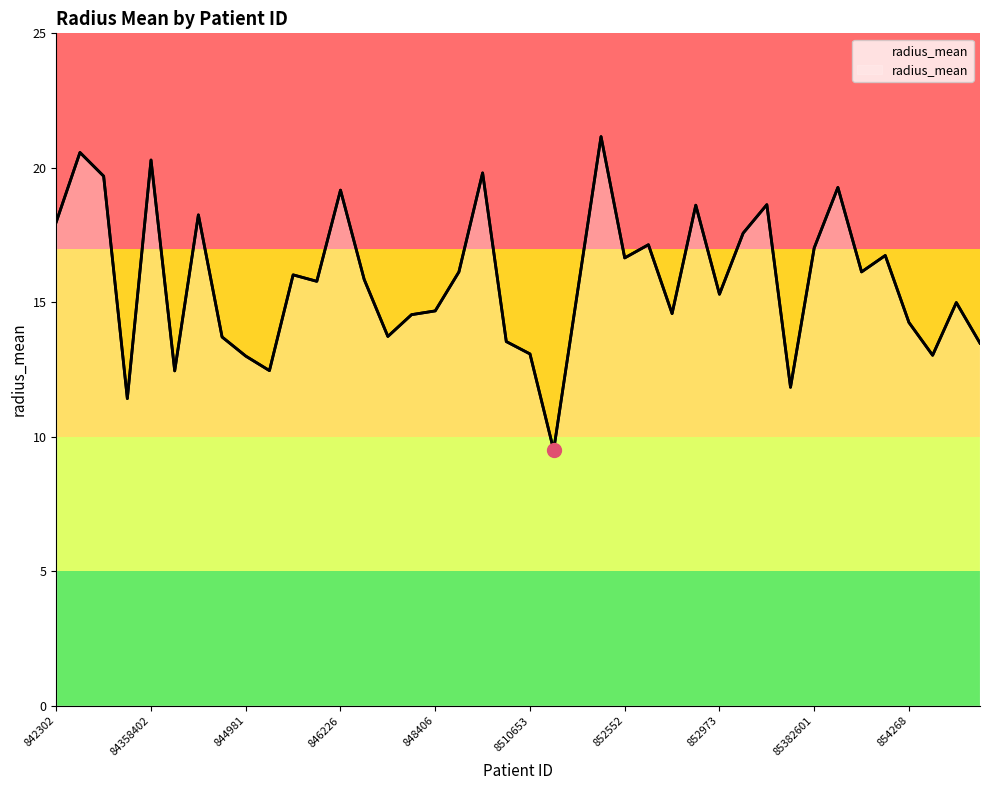

What is the change in value from 84458202 to 85382601?

+3.3